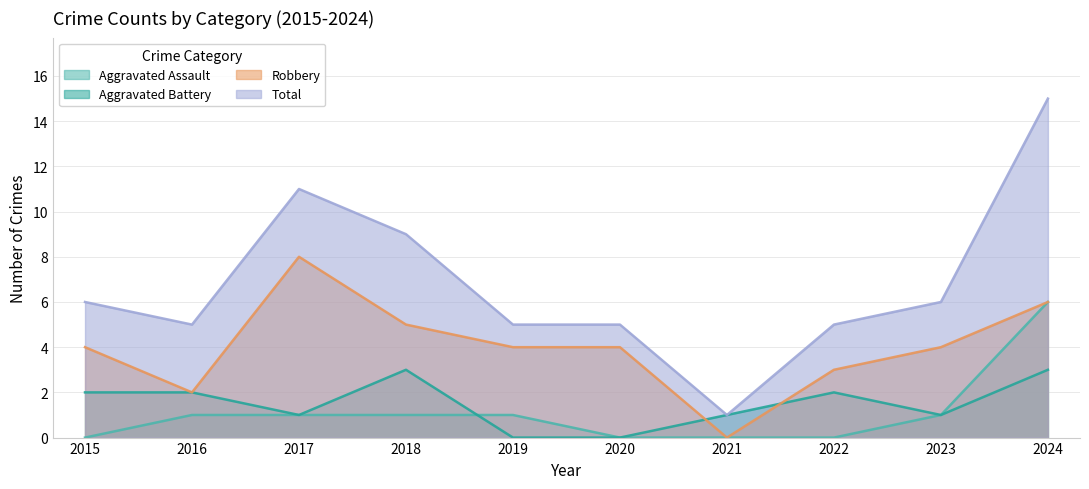

True or false: Aggravated Battery and Robbery cross at least once.

True